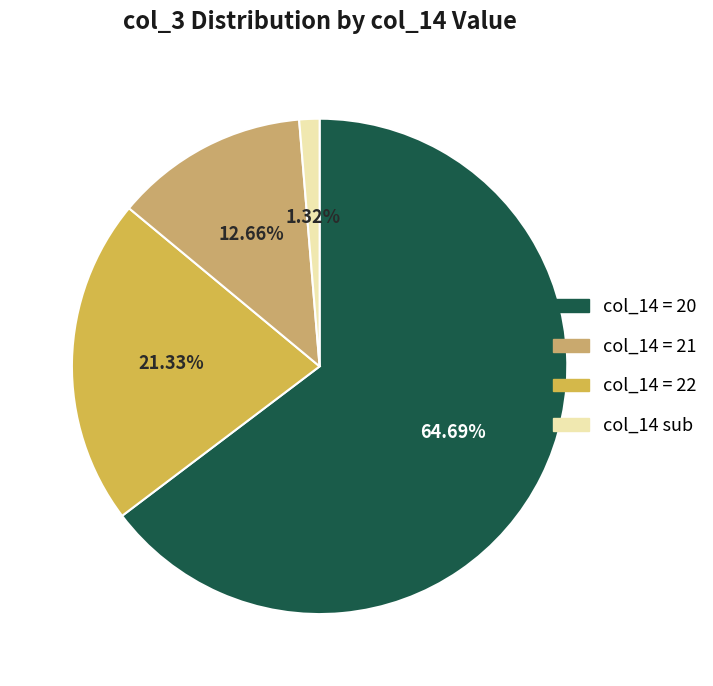

Is there a majority slice in this chart?

Yes